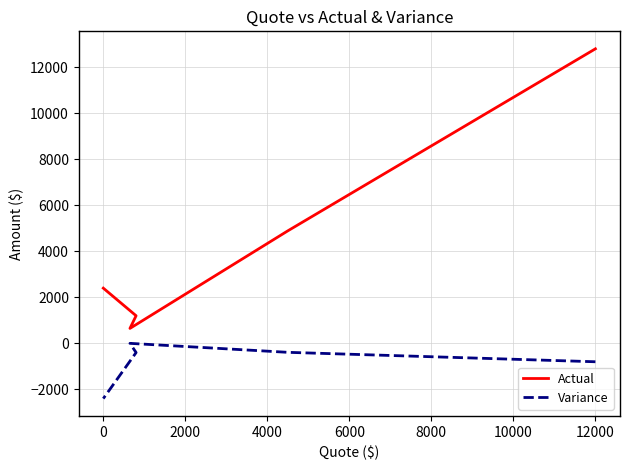

Which series has the largest range (max minus min)?

Actual